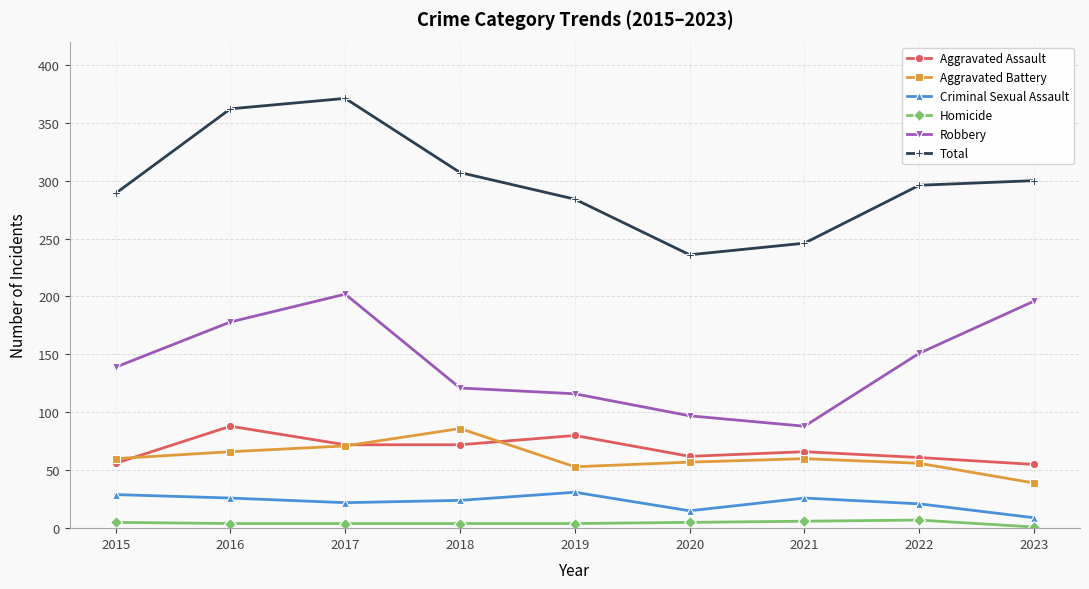

What is the lowest value of the Homicide series?

1